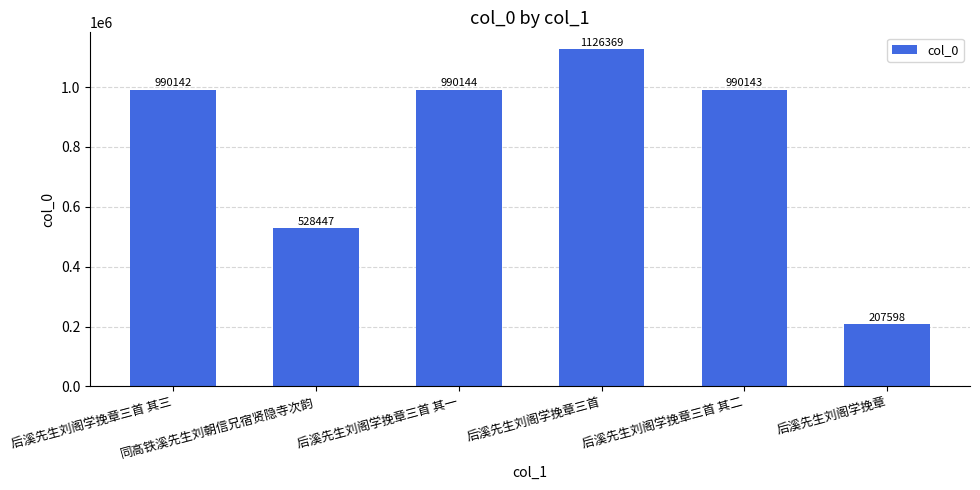

What is the average value?

805474